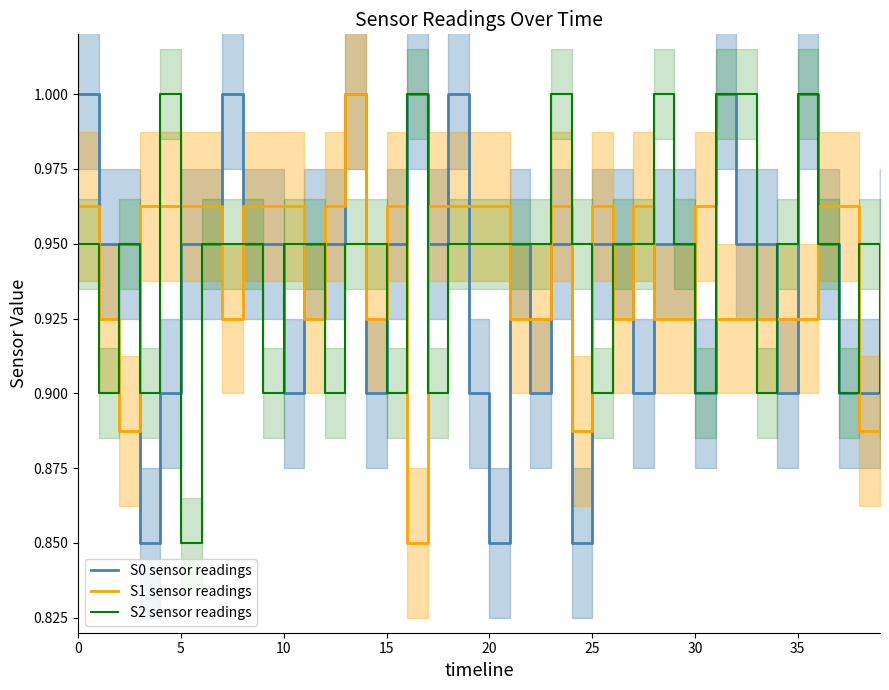

In S2 sensor readings, how many points are lower than both neighbors (excluding endpoints)?

11